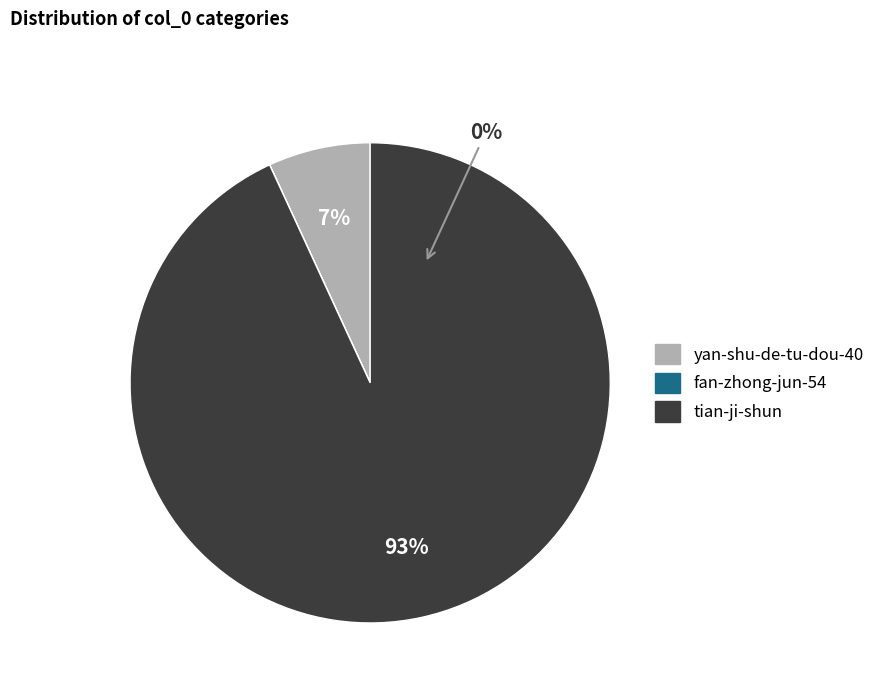

Which has a higher value, yan-shu-de-tu-dou-40 or tian-ji-shun?

tian-ji-shun